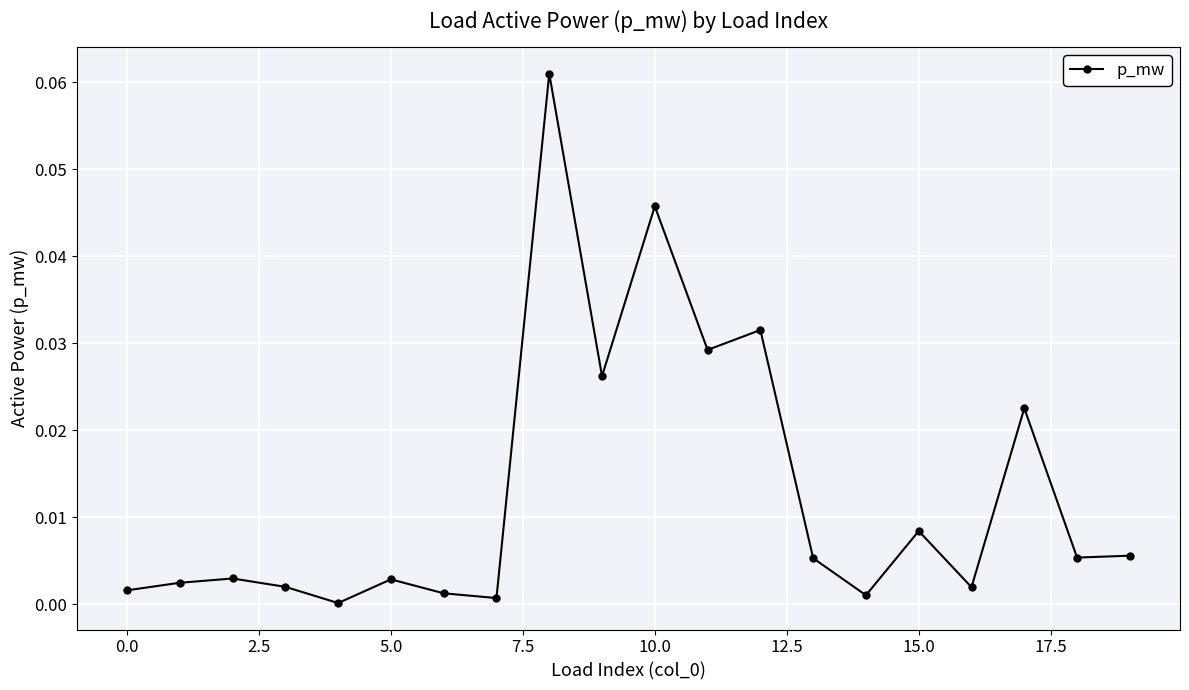

True or false: there are more than 0 points higher than both neighbors.

True